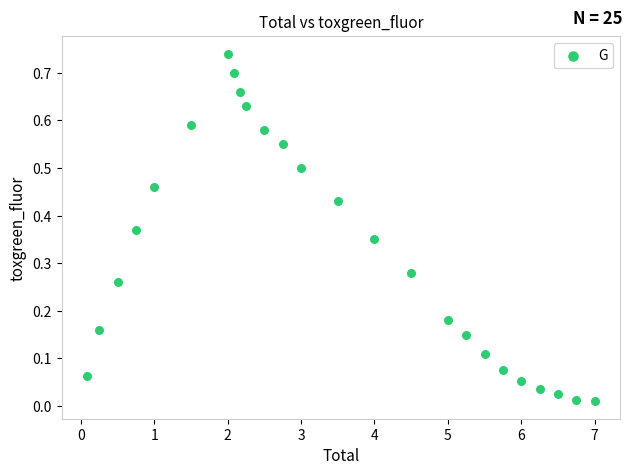

What is the range of X values (max minus min)?

6.9